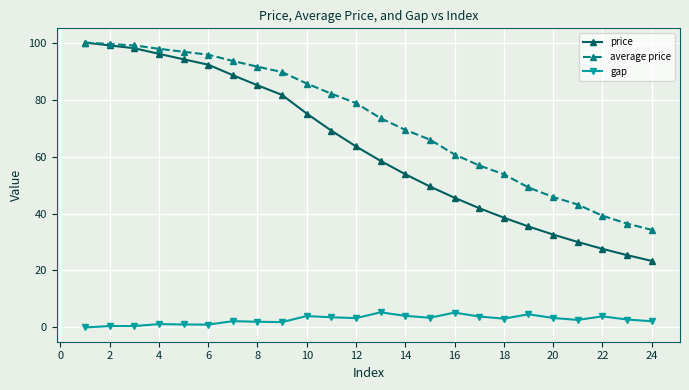

True or false: average price has more than 2 interior local peaks.

False